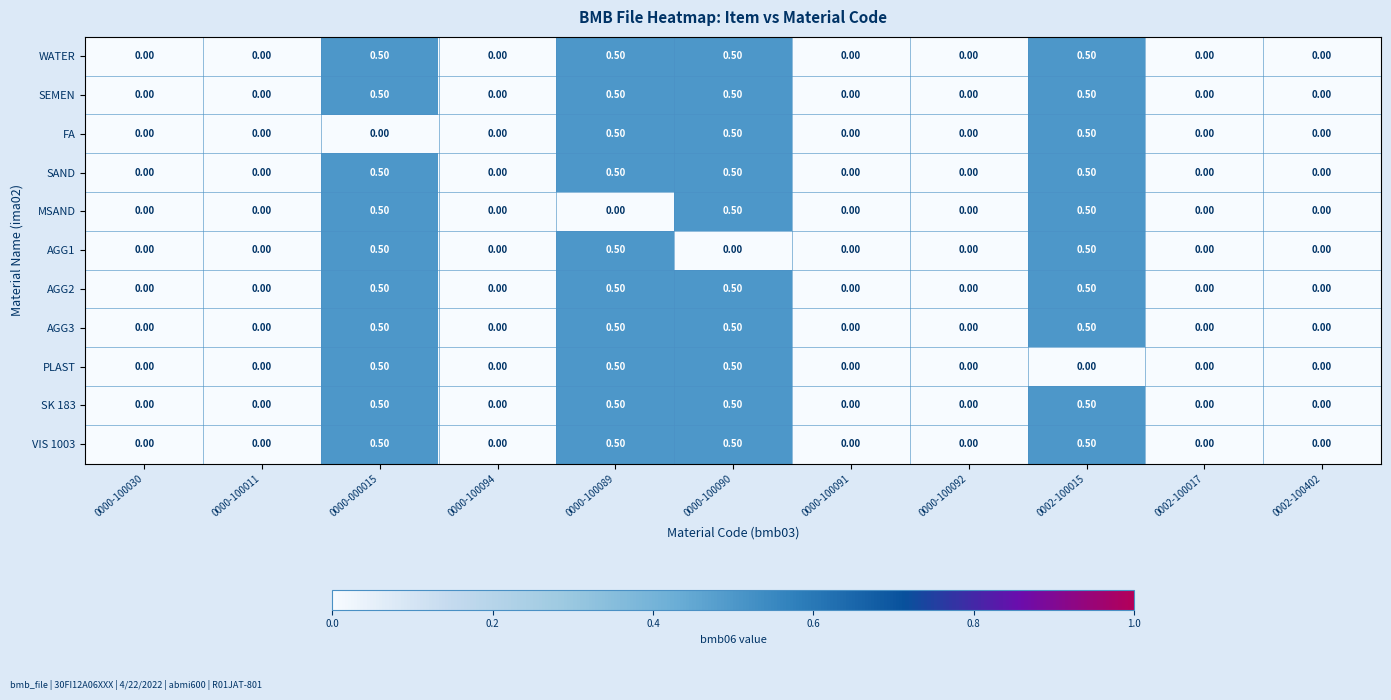

What is the difference between the maximum and minimum values in the SEMEN series?

0.5